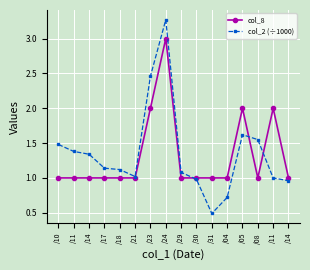

Between which two adjacent categories do col_8 and col_2 (÷1000) first intersect?

/29 and /30